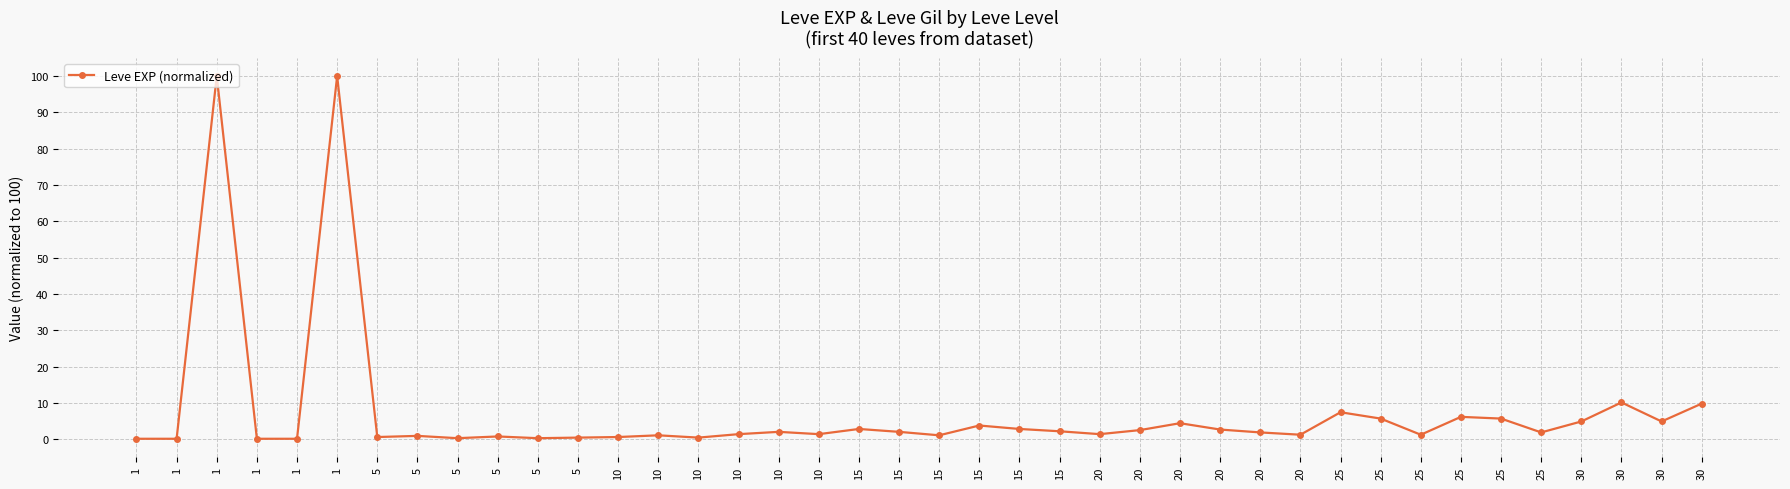

Reading left to right, list all the values displayed in this chart.

0.2	0.2	100.0	0.2	0.2	100.0	0.6	1.0	0.3	0.8	0.3	0.5	0.6	1.1	0.5	1.4	2.1	1.4	2.9	2.1	1.1	3.8	2.9	2.2	1.4	2.5	4.4	2.7	1.9	1.3	7.5	5.7	1.3	6.2	5.7	1.9	4.9	10.2	4.9	9.8